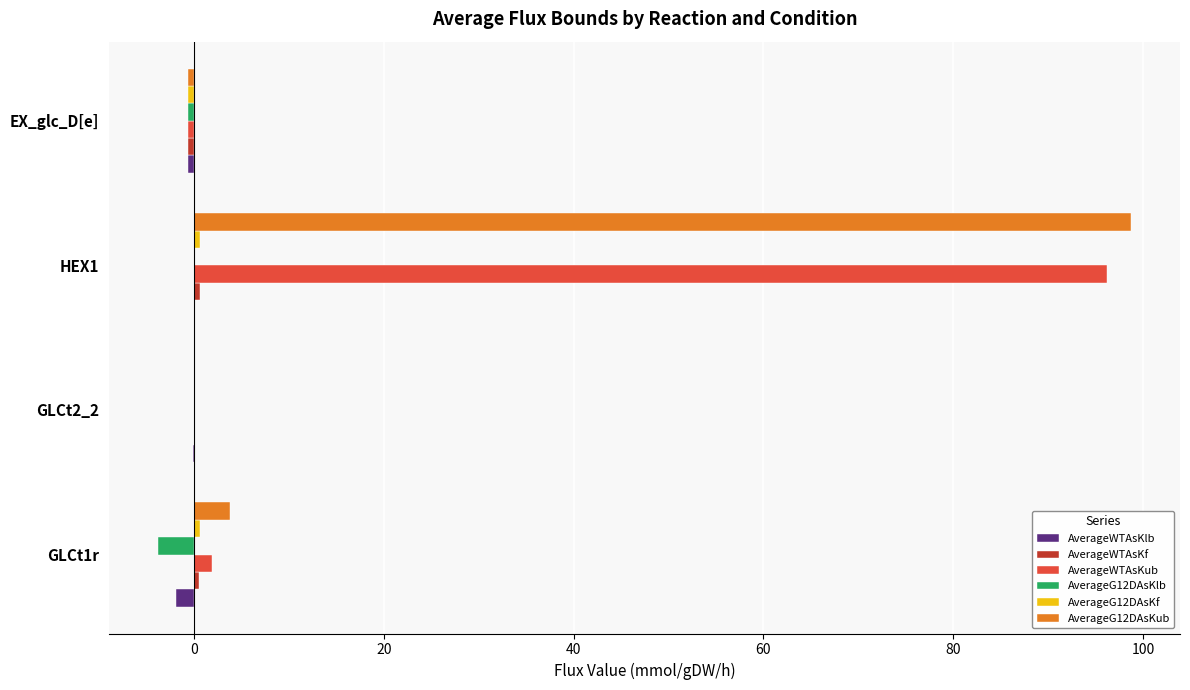

Is it true that AverageWTAsKlb equals 0.1 at −20?

False